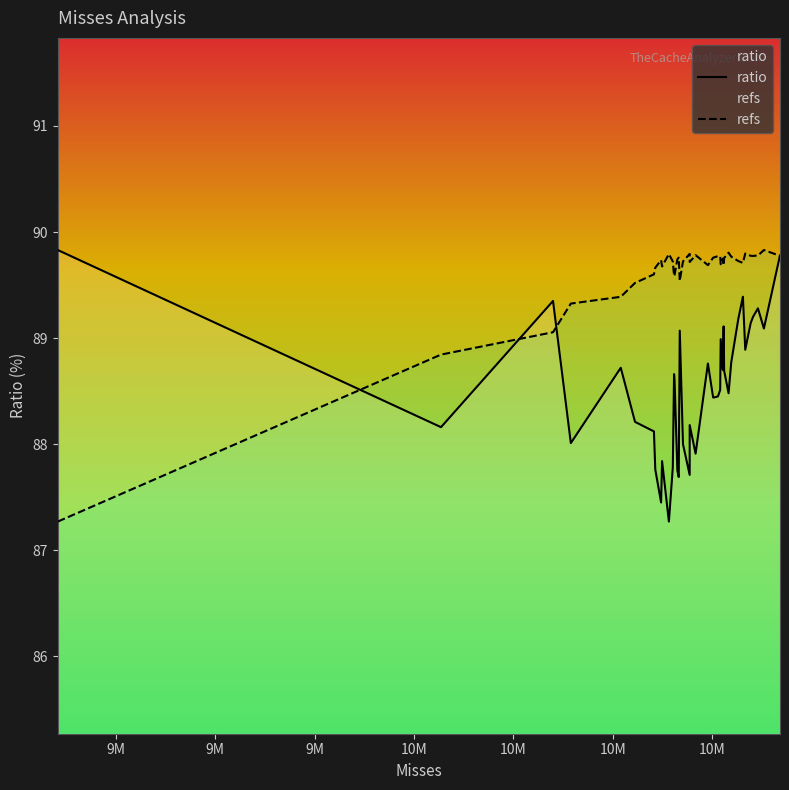

Does the chart have visible grid lines?

No